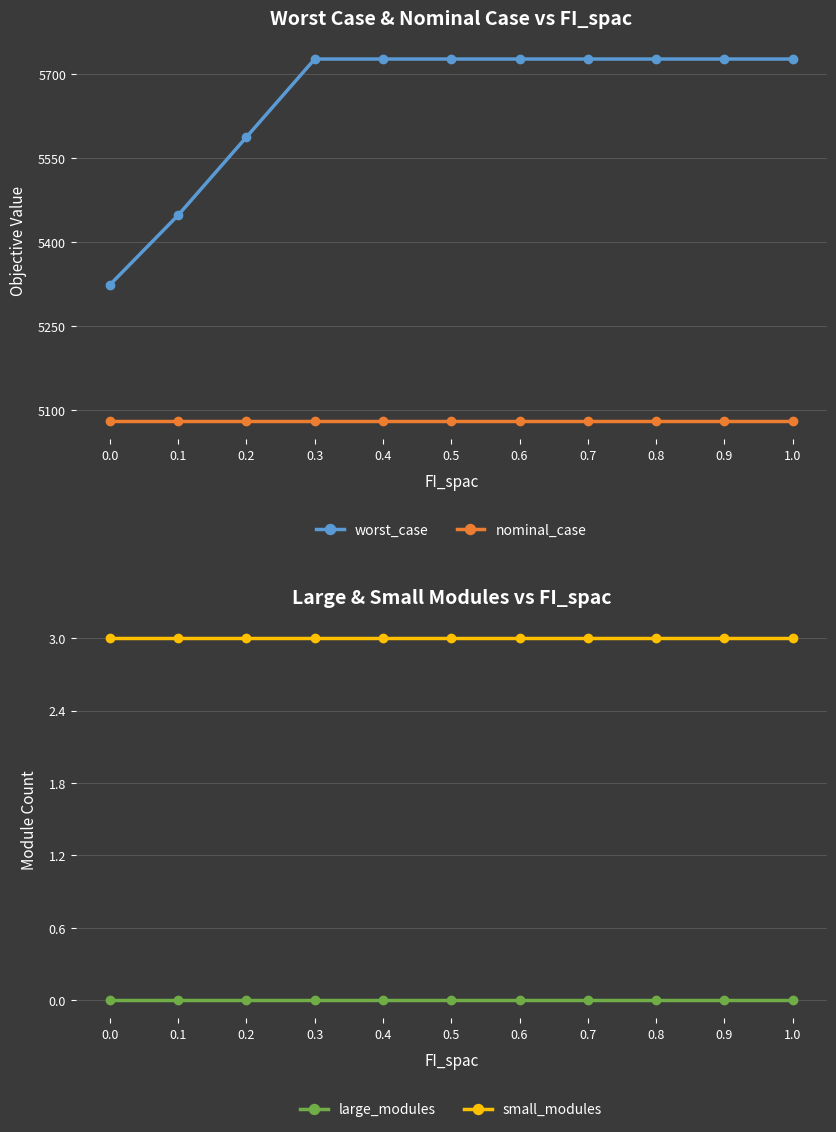

Rank the series by their maximum value, from lowest to highest.

large_modules, small_modules, nominal_case, worst_case